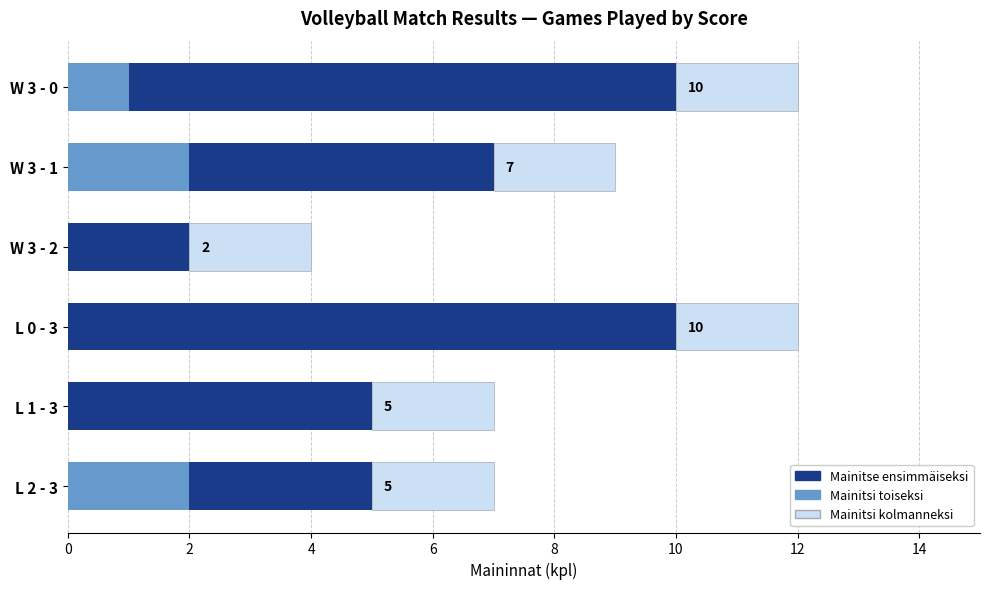

True or false: Extra (tertiary) has a value of 0.9 at 8.

False